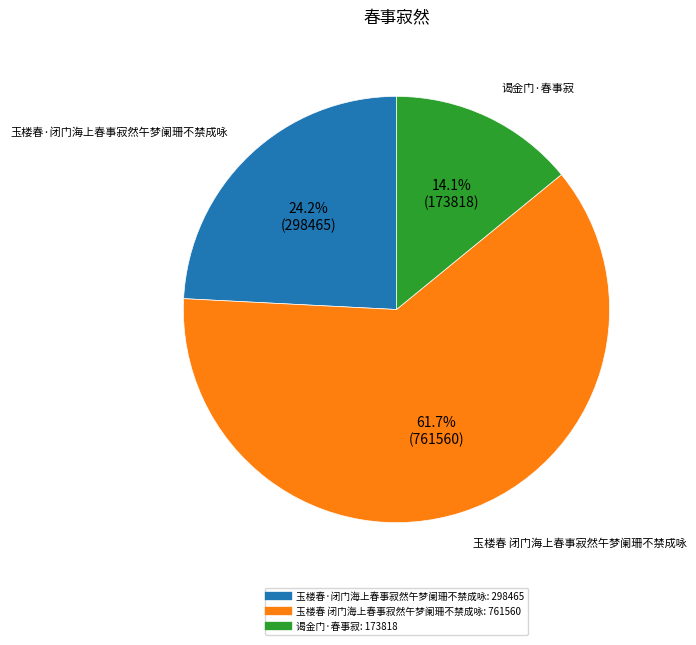

How much of the chart is everything except 玉楼春 闭门海上春事寂然午梦阑珊不禁成咏?

38.3%